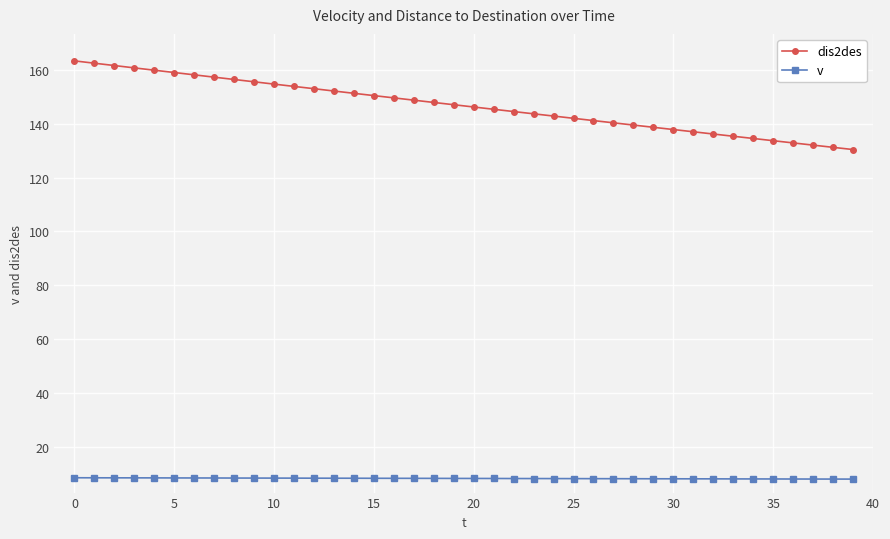

Which series has the largest total across all categories?

dis2des